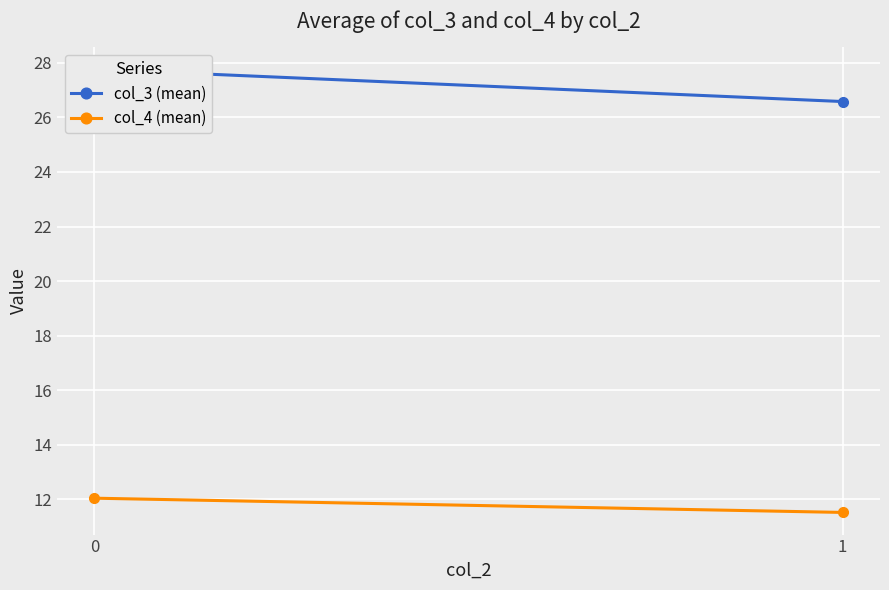

Reading right to left, what are all the values shown in this chart?

col_3 (mean): 26.6	27.8
col_4 (mean): 11.5	12.0